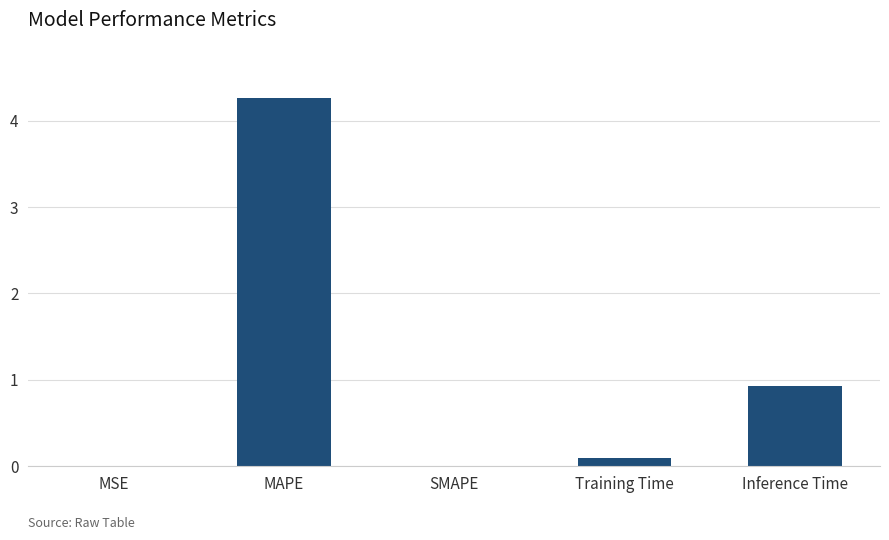

The value at Inference Time is 0.9. True or false?

True